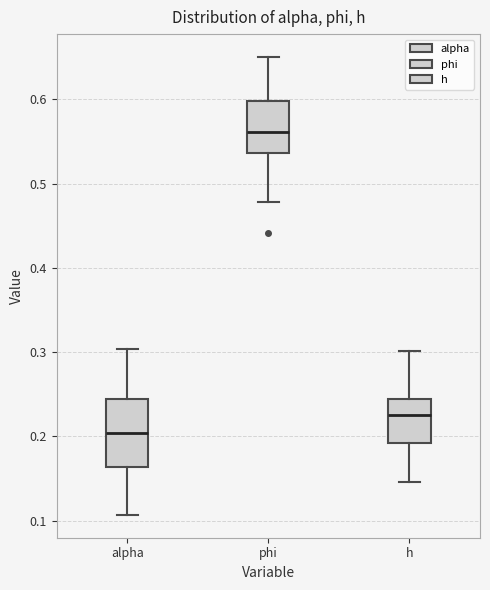

Comparing the boxes themselves (not the whiskers), which one is the tallest?

alpha